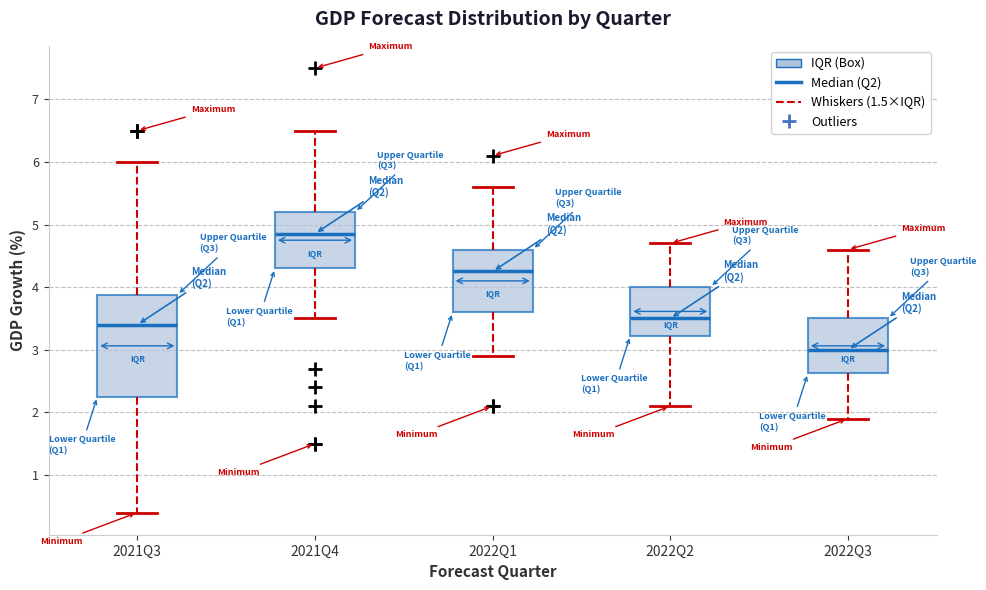

Which box has the lowest median line?

2022Q3